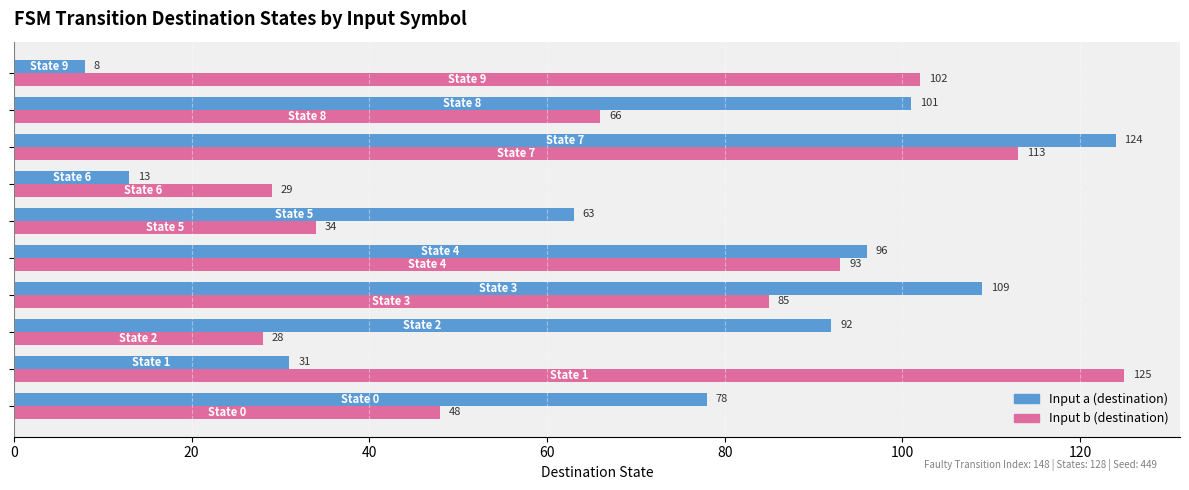

Rank the series by their maximum value, from lowest to highest.

Input a (destination), Input b (destination)